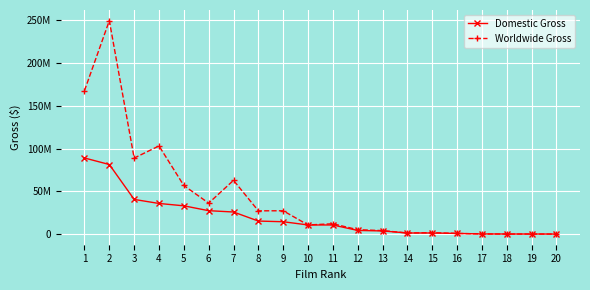

List the series in order of their peak value, lowest first.

Domestic Gross, Worldwide Gross